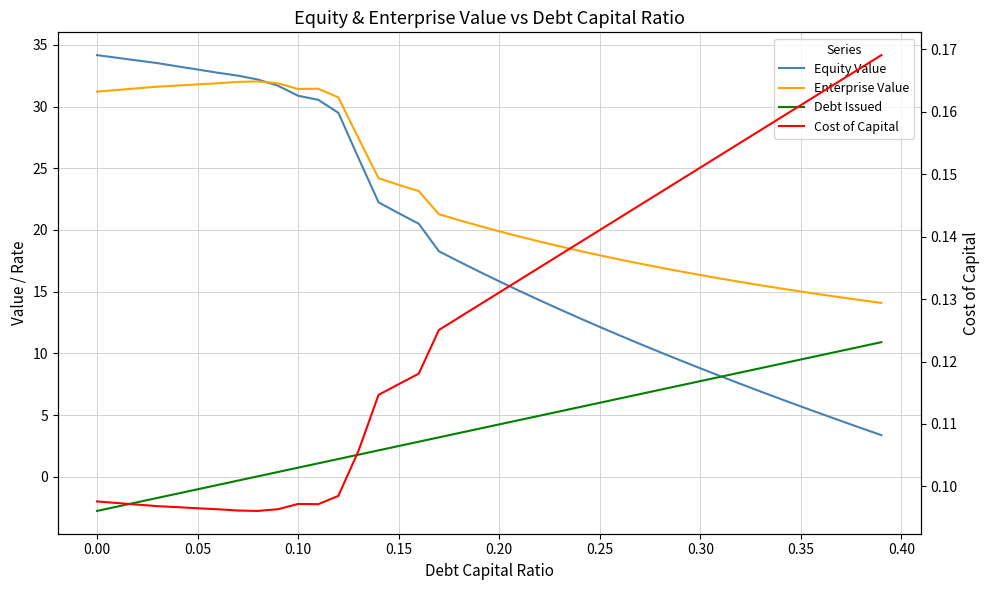

True or false: Enterprise Value and Cost of Capital intersect in this chart.

False